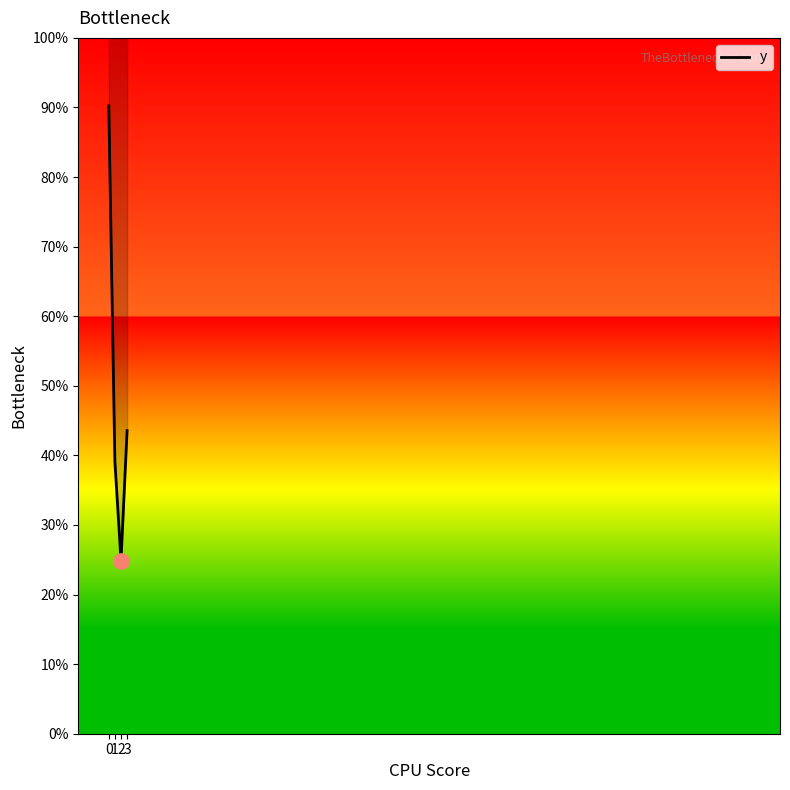

What is the change in value from 0 to 2?

-147